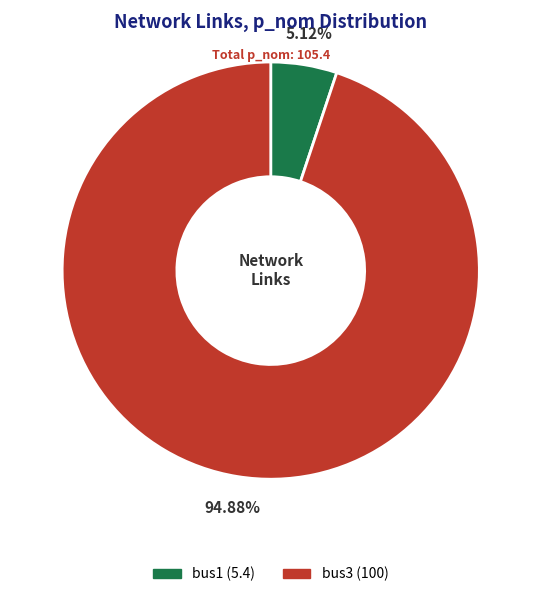

To the nearest percent, what is the difference between the bus3 and bus1 slice percentages?

90%